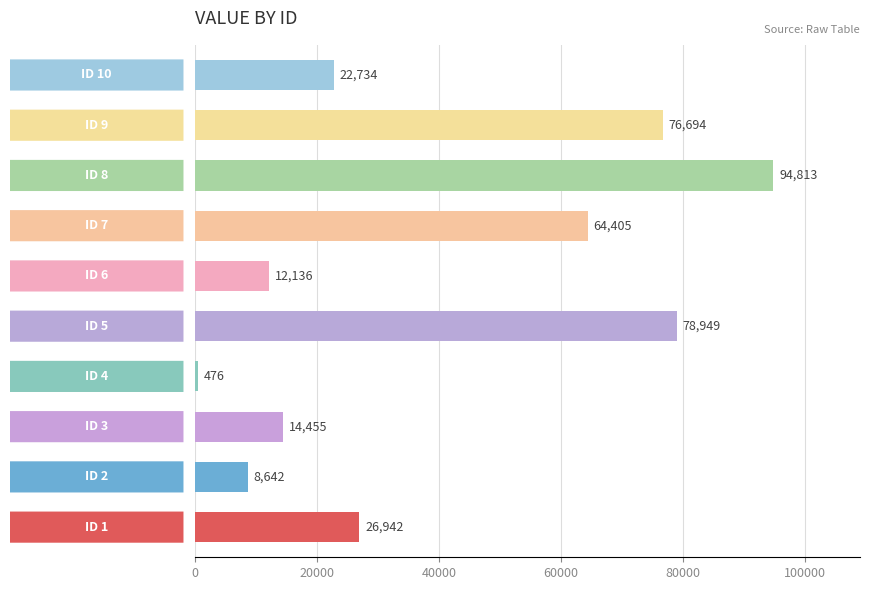

What is the smallest value displayed?

476